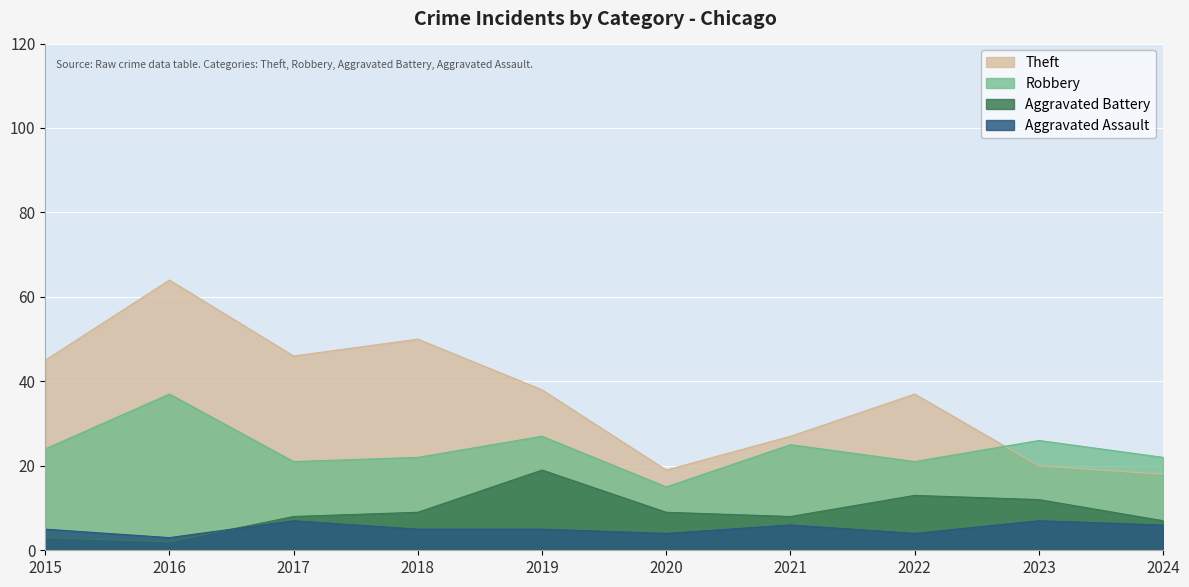

How many interior local peaks does the Aggravated Battery series have?

2